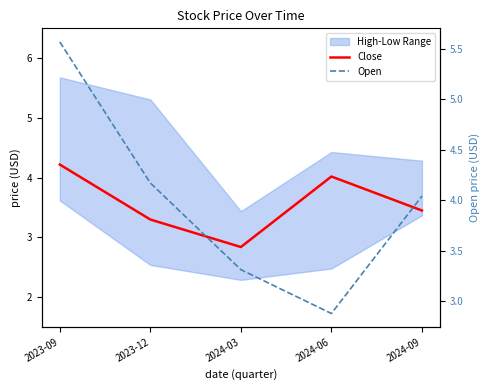

What is the average value of the Close series?

3.6